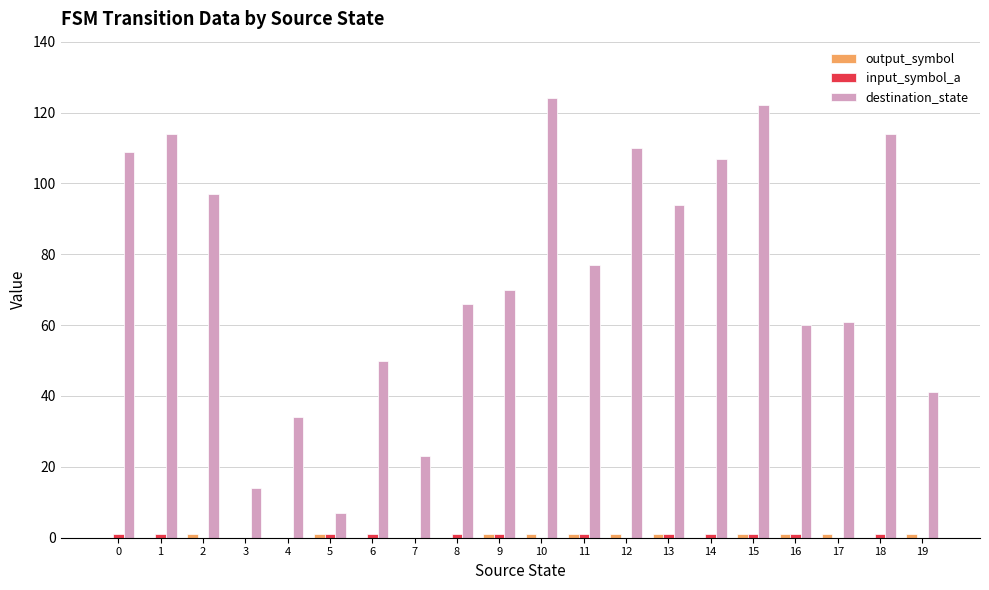

How many groups of bars are there?

20